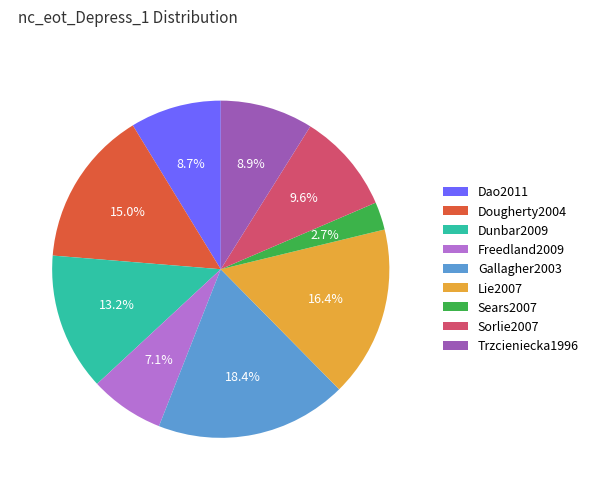

Between Sears2007 and Lie2007, which is larger?

Lie2007